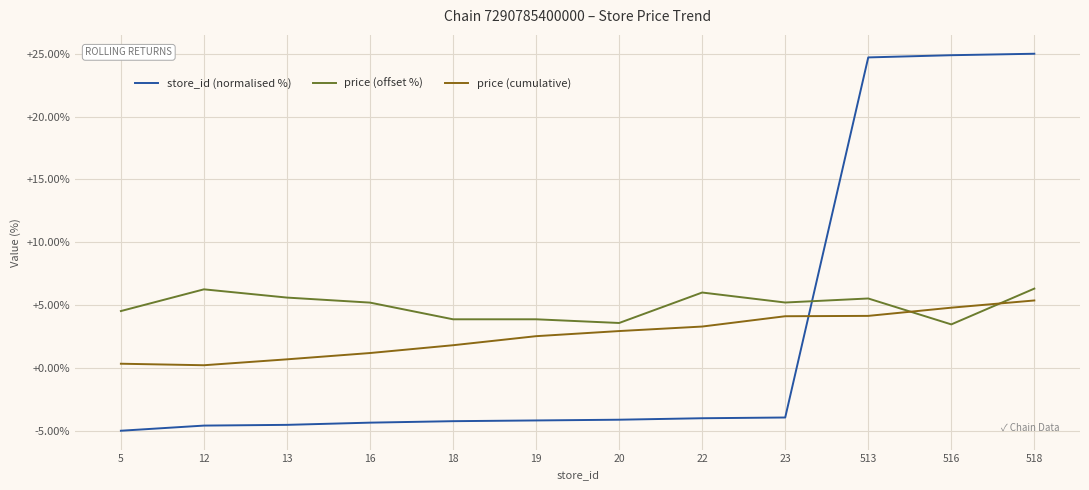

The value of store_id (normalised %) at 516 is 39.5. True or false?

False